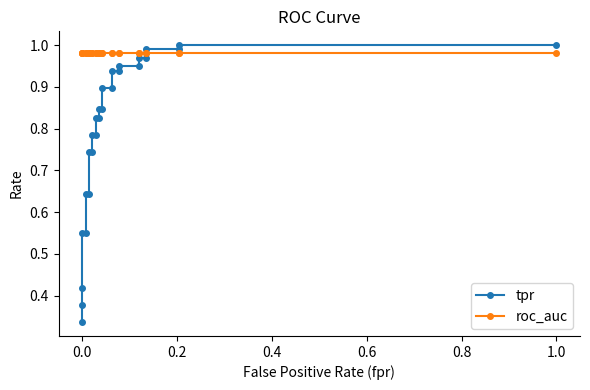

What is the greatest value displayed?

1.0